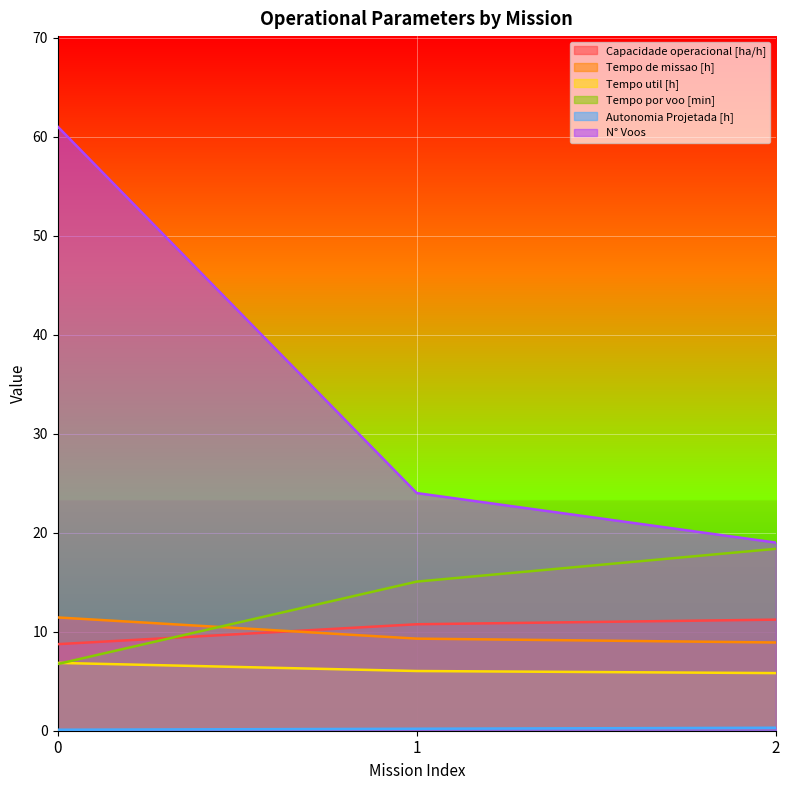

What value does the Tempo util [h] series have at 1?

6.0